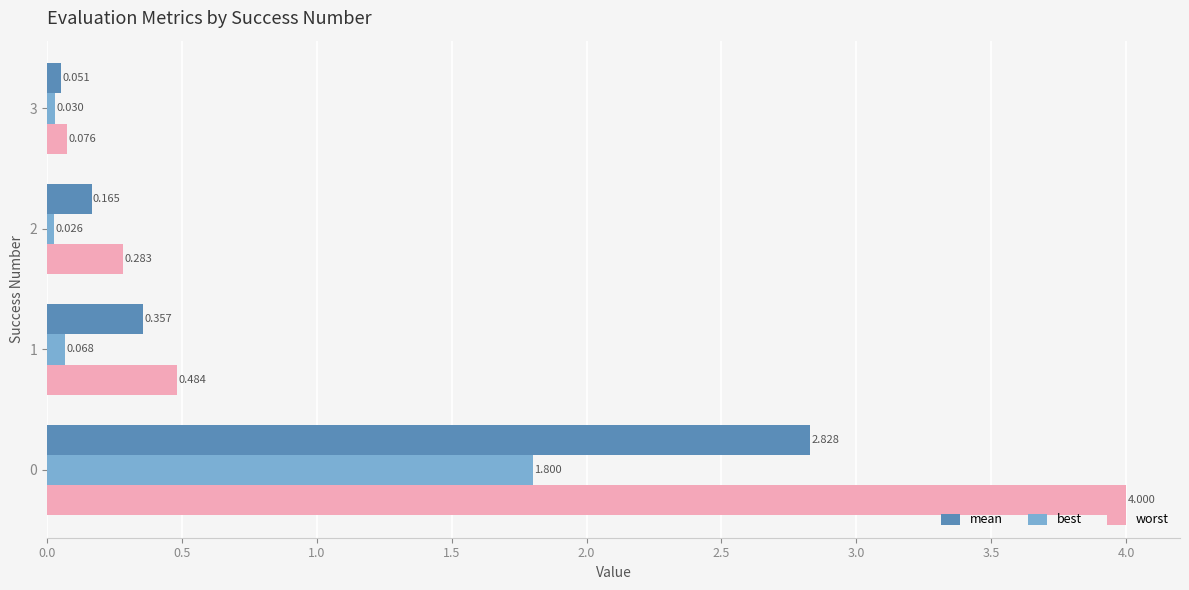

List the series in order of their overall mean, highest first.

worst, mean, best